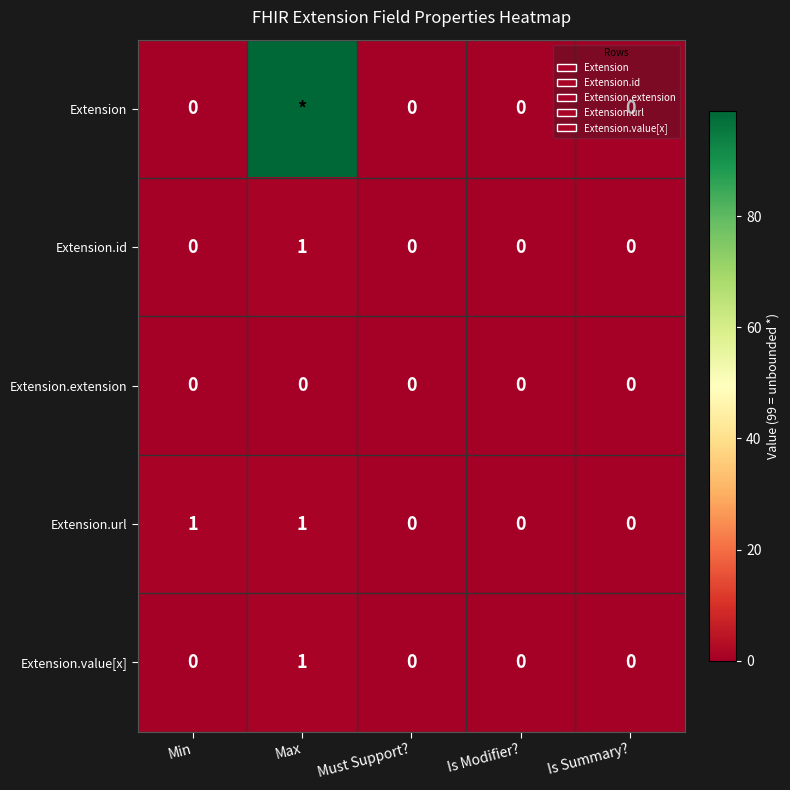

Is it true that Extension.url equals 1 at Max?

True